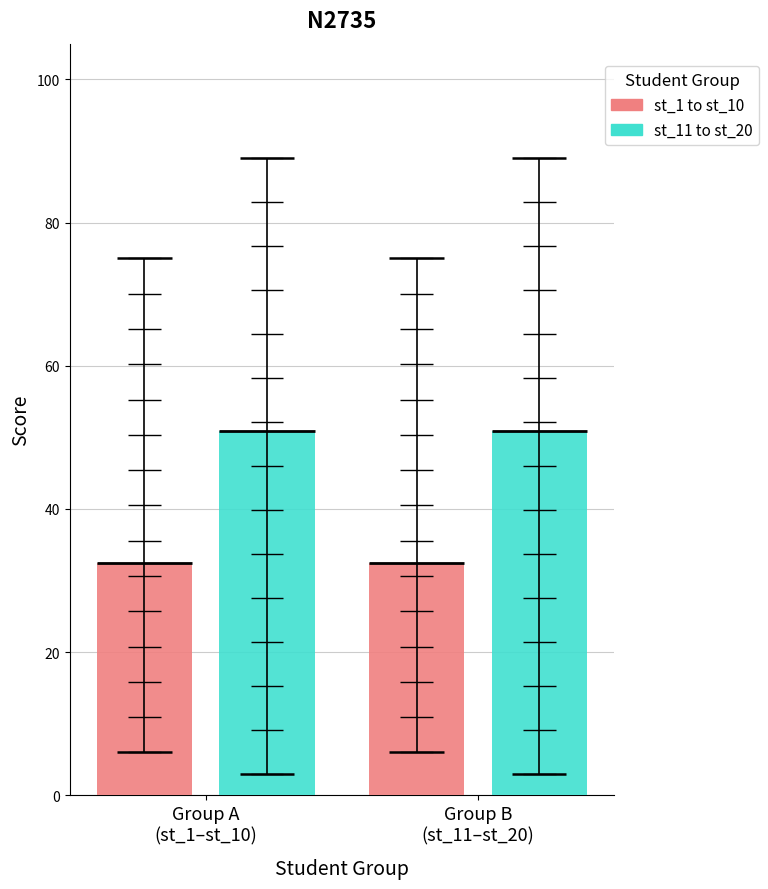

What is the average value?

42